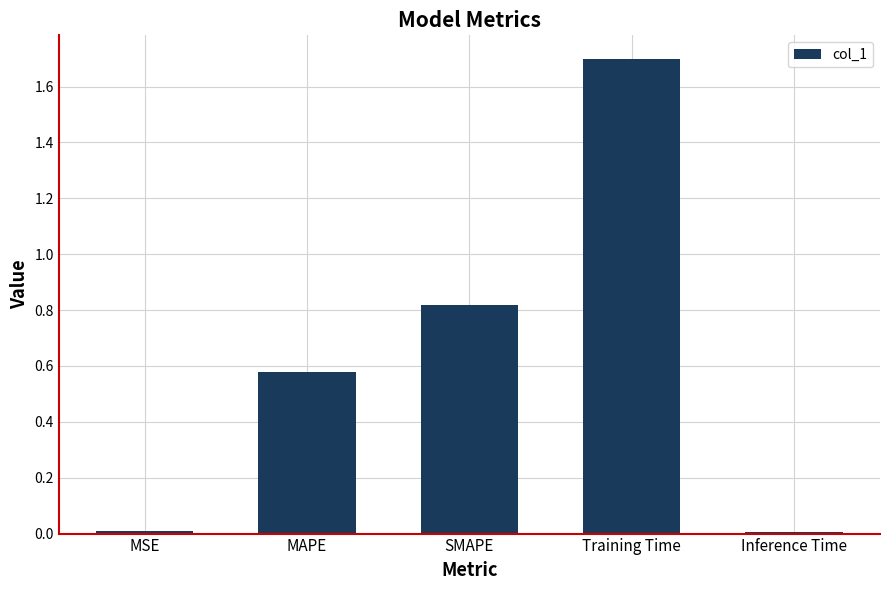

Is it true that the value at SMAPE is 1.3?

False